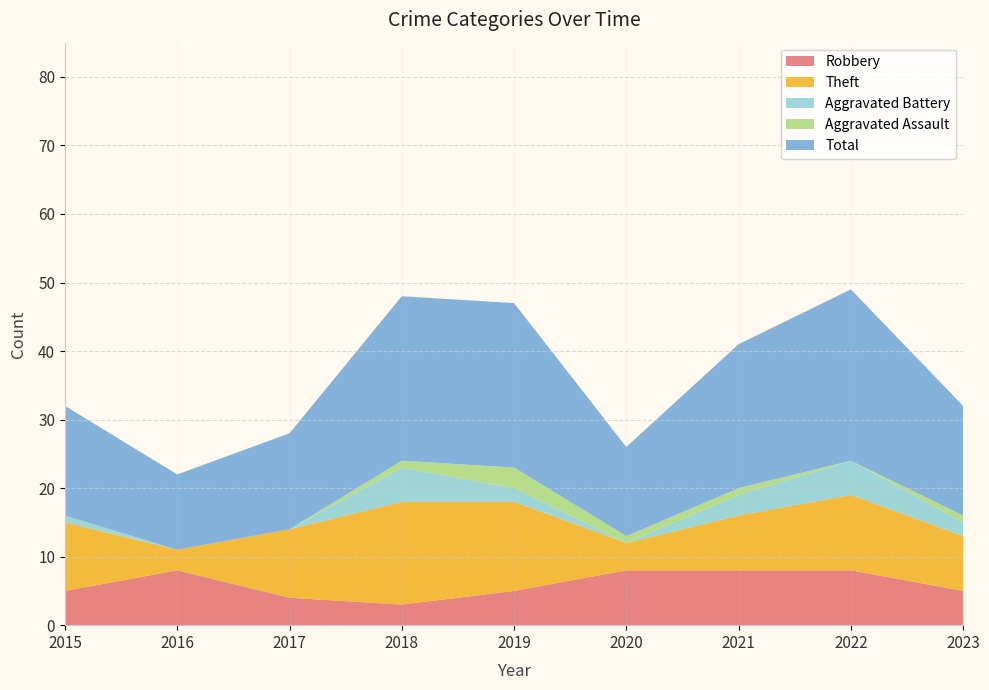

Reading right to left, what are all the values shown in this chart?

Robbery: 2023=5	2022=8	2021=8	2020=8	2019=5	2018=3	2017=4	2016=8	2015=5
Theft: 2023=8	2022=11	2021=8	2020=4	2019=13	2018=15	2017=10	2016=3	2015=10
Aggravated Battery: 2023=2	2022=5	2021=3	2020=0	2019=2	2018=5	2017=0	2016=0	2015=1
Aggravated Assault: 2023=1	2022=0	2021=1	2020=1	2019=3	2018=1	2017=0	2016=0	2015=0
Total: 2023=16	2022=25	2021=21	2020=13	2019=24	2018=24	2017=14	2016=11	2015=16